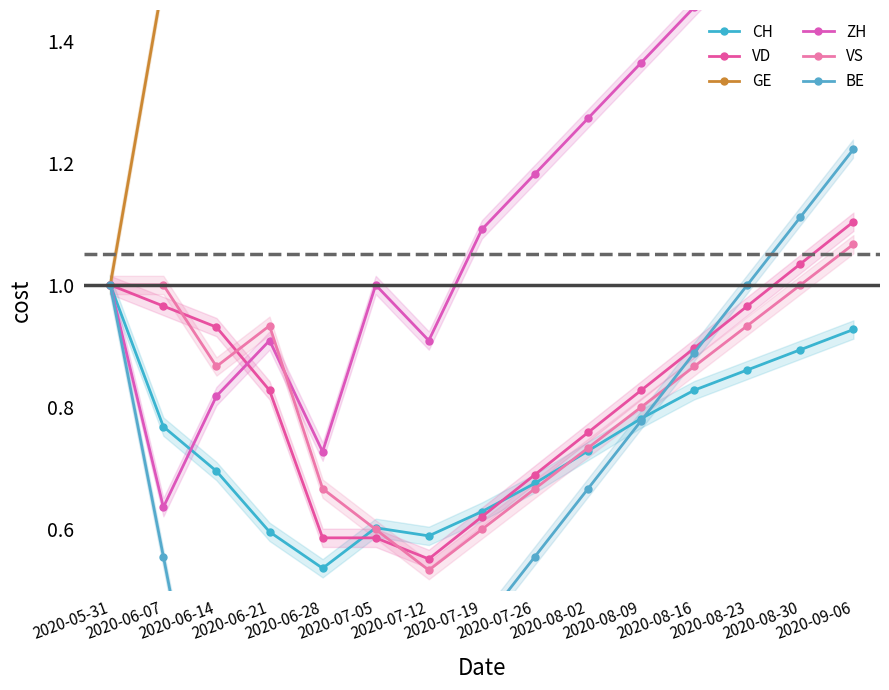

At which category does VS reach its first local peak?

2020-06-21